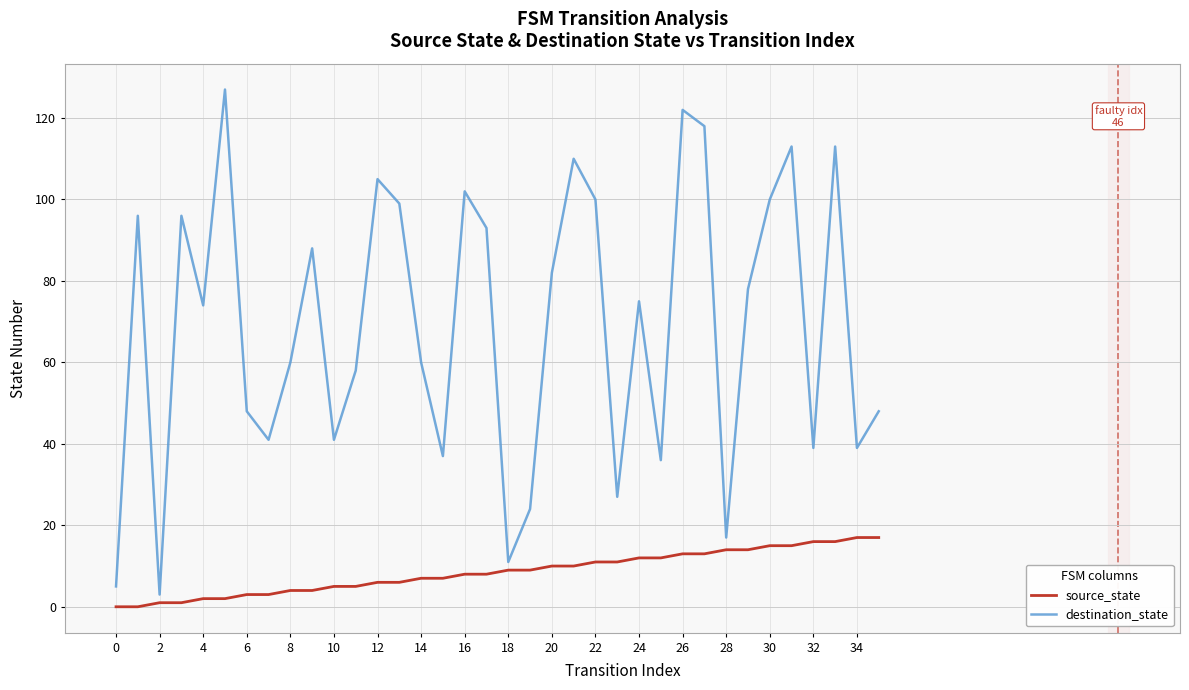

Which series has the largest total across all categories?

destination_state